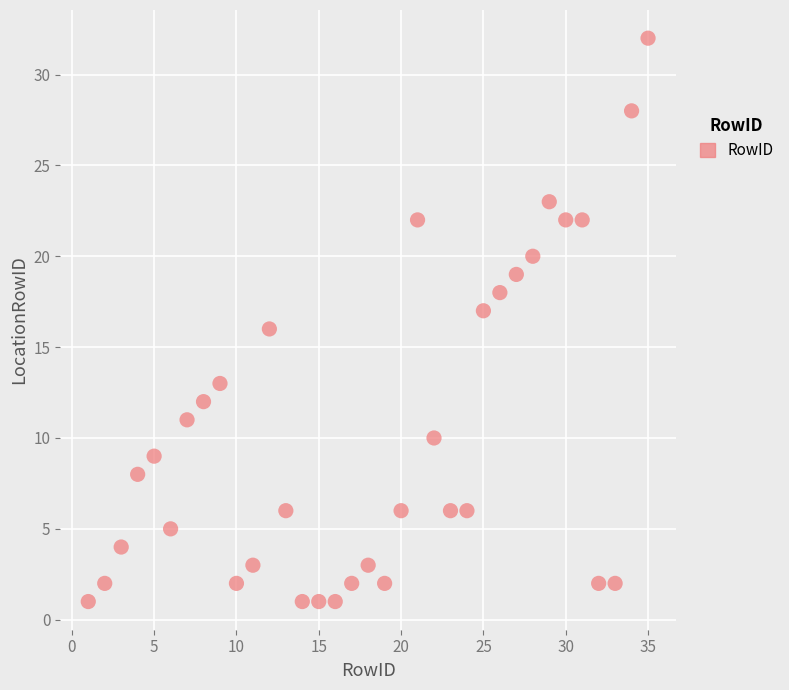

What is the range of Y values (max minus min)?

31